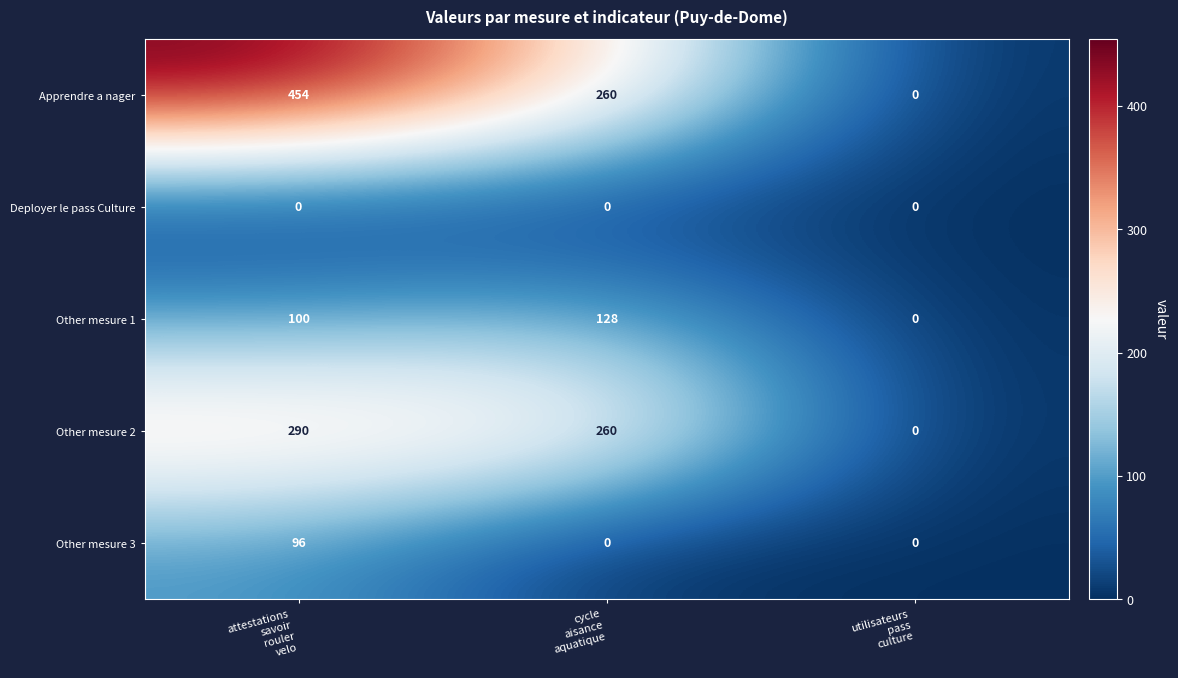

Which series has the largest range (max minus min)?

Apprendre a nager